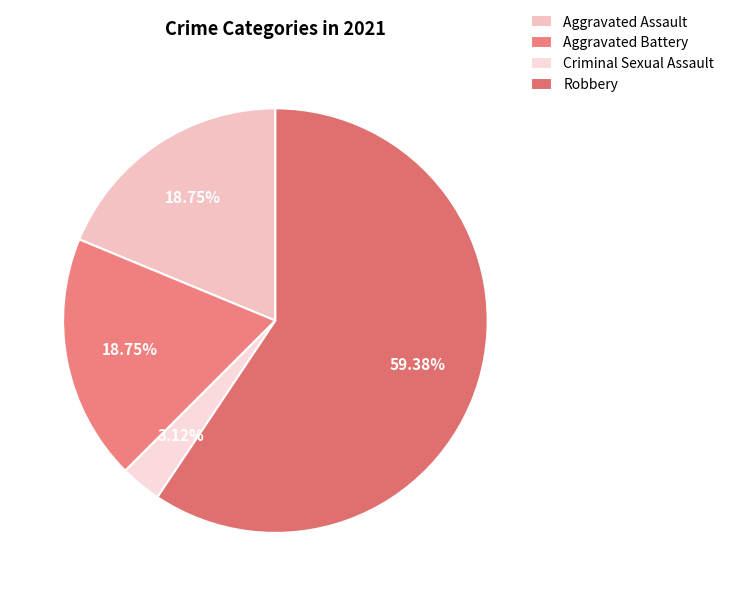

How many slices are in this pie chart?

4